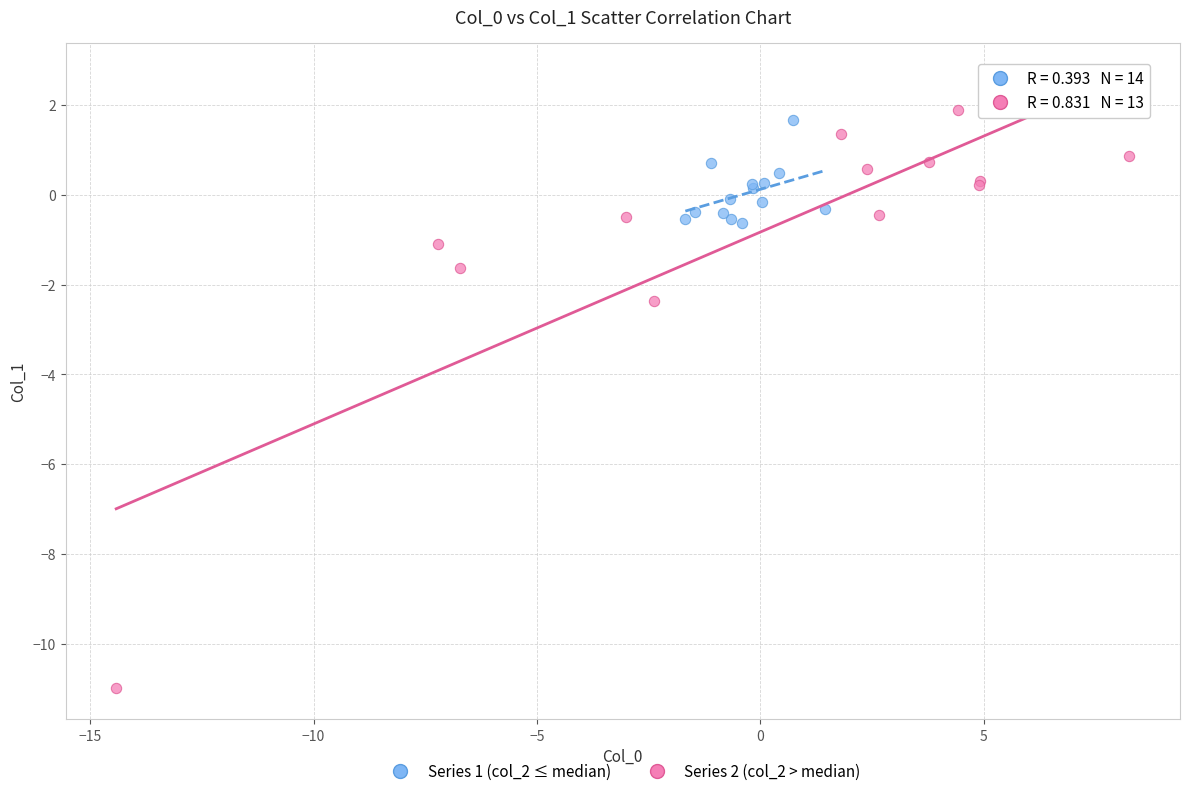

What are all the series names shown in the legend?

Series 1 (col_2 ≤ median), Series 2 (col_2 > median)